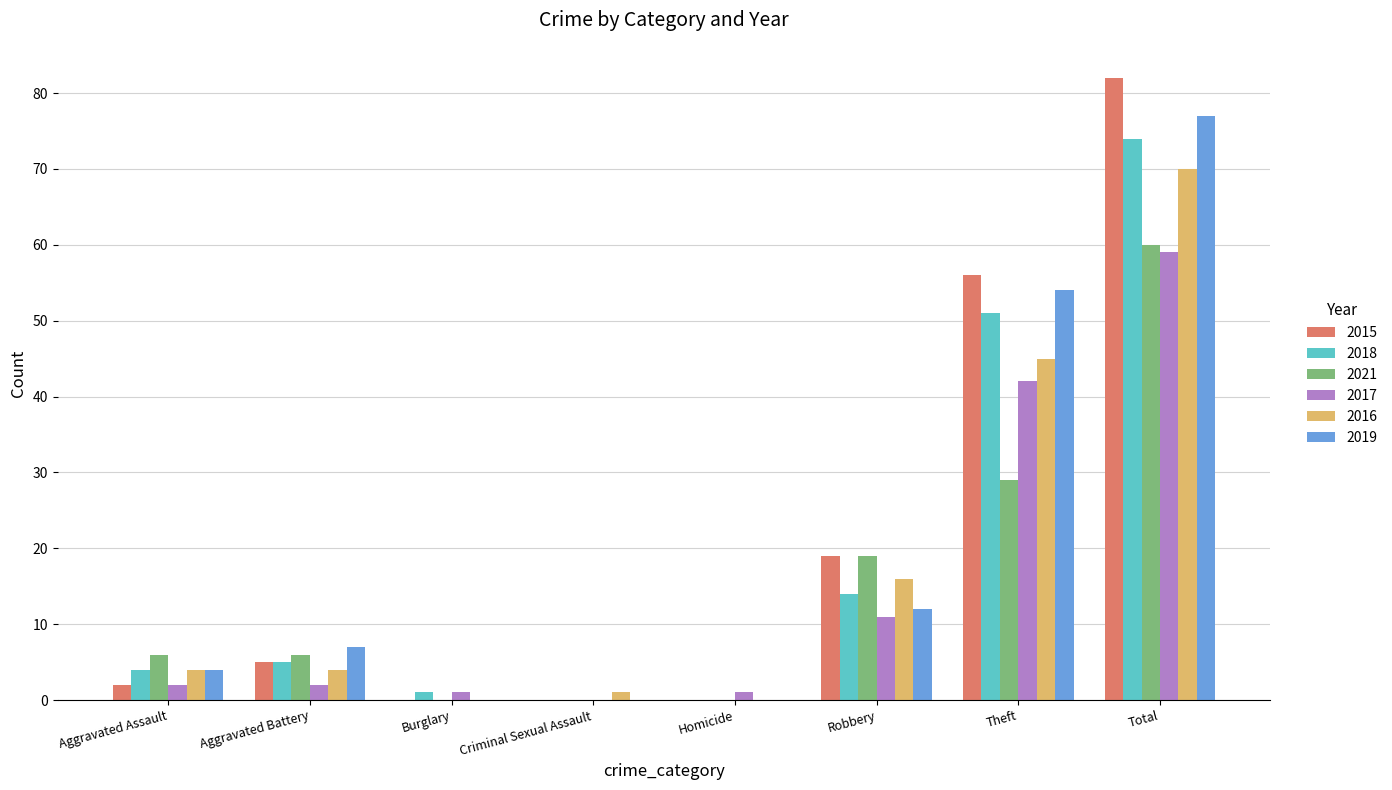

What is the total value across all series at Aggravated Battery?

29